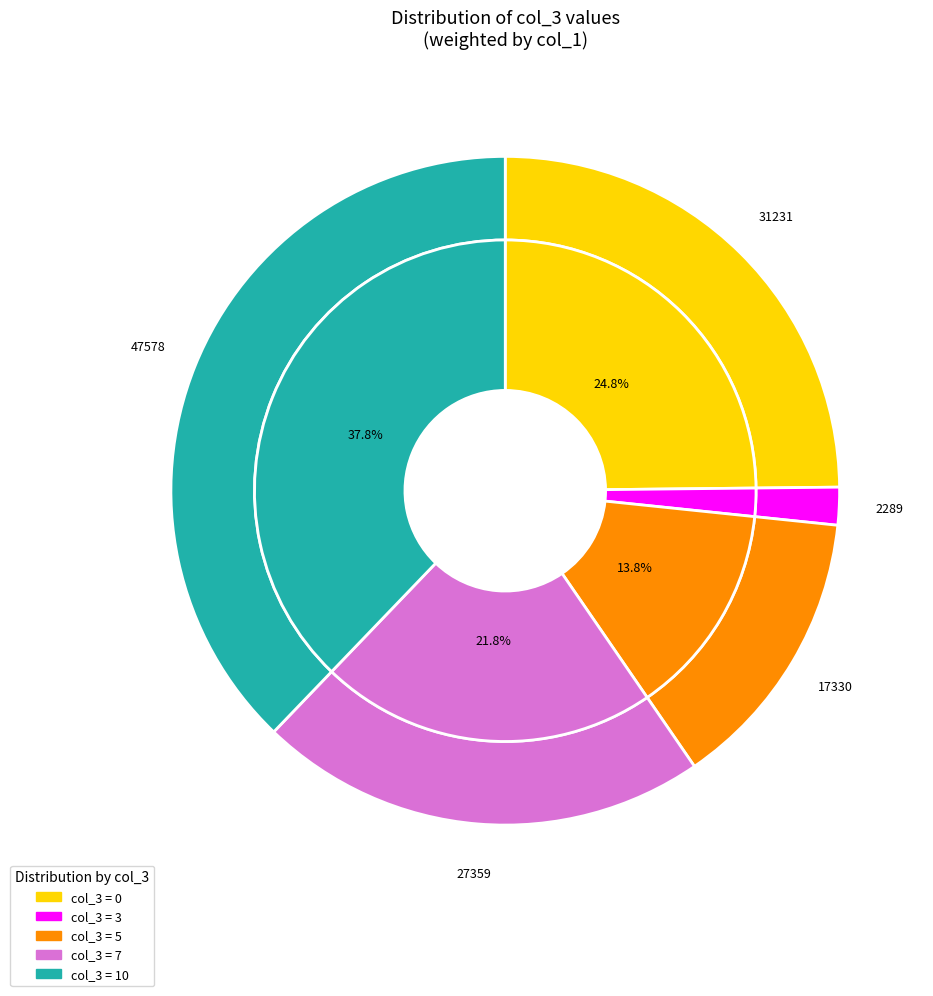

Does 20 represent more than half of the total?

No